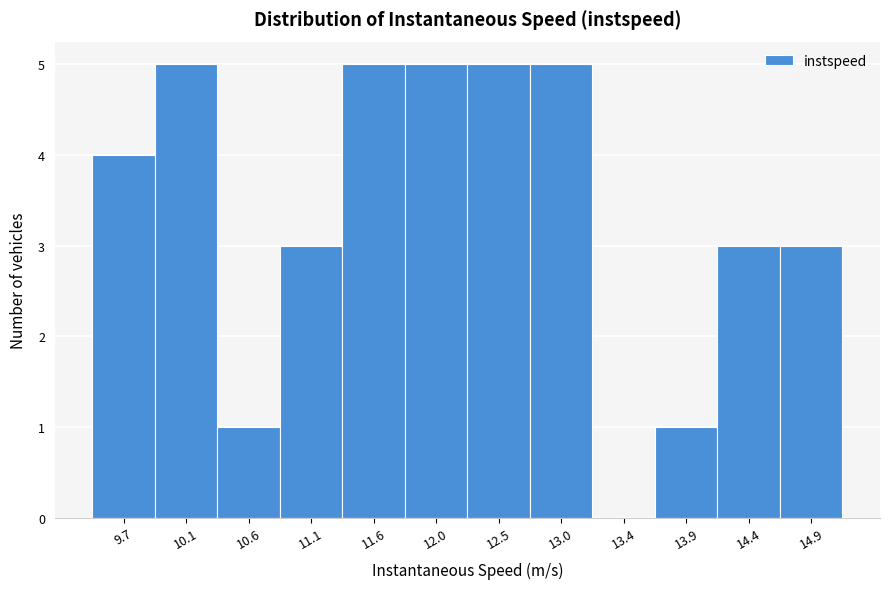

Reading left to right, extract all data points from this chart.

9.7=4	10.1=5	10.6=1	11.1=3	11.6=5	12.0=5	12.5=5	13.0=5	13.4=0	13.9=1	14.4=3	14.9=3